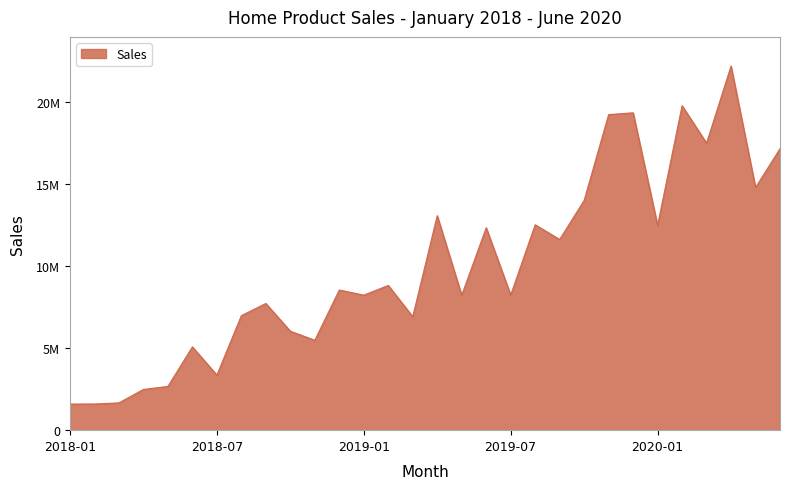

Where does the data first go above 8551452?

2019-02